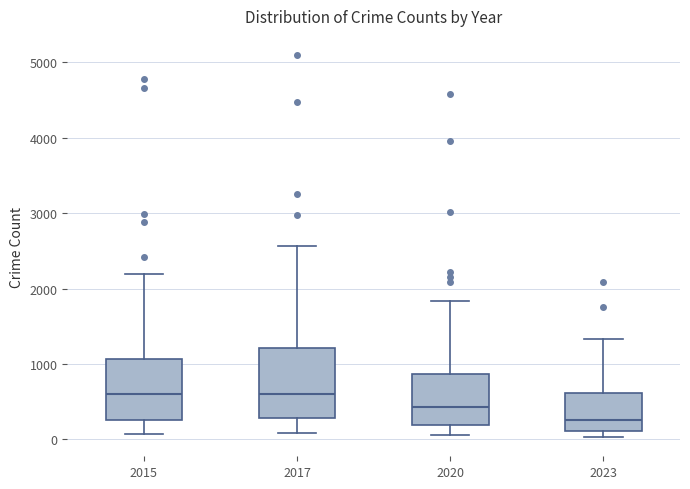

Comparing the boxes themselves (not the whiskers), which one is the tallest?

2017